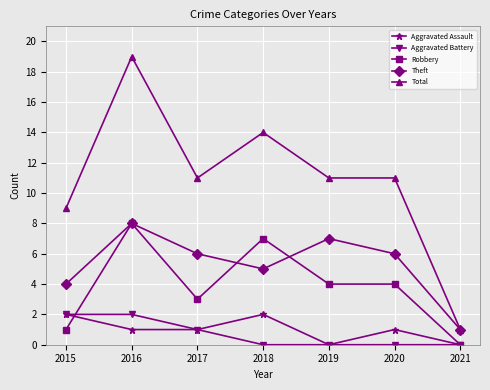

At which label is Aggravated Battery closest to 1?

2017